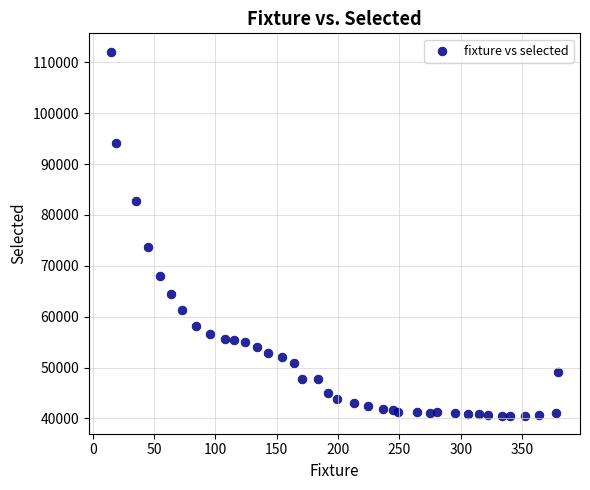

What Y value in the scatter plot is closest to 76338?

73725